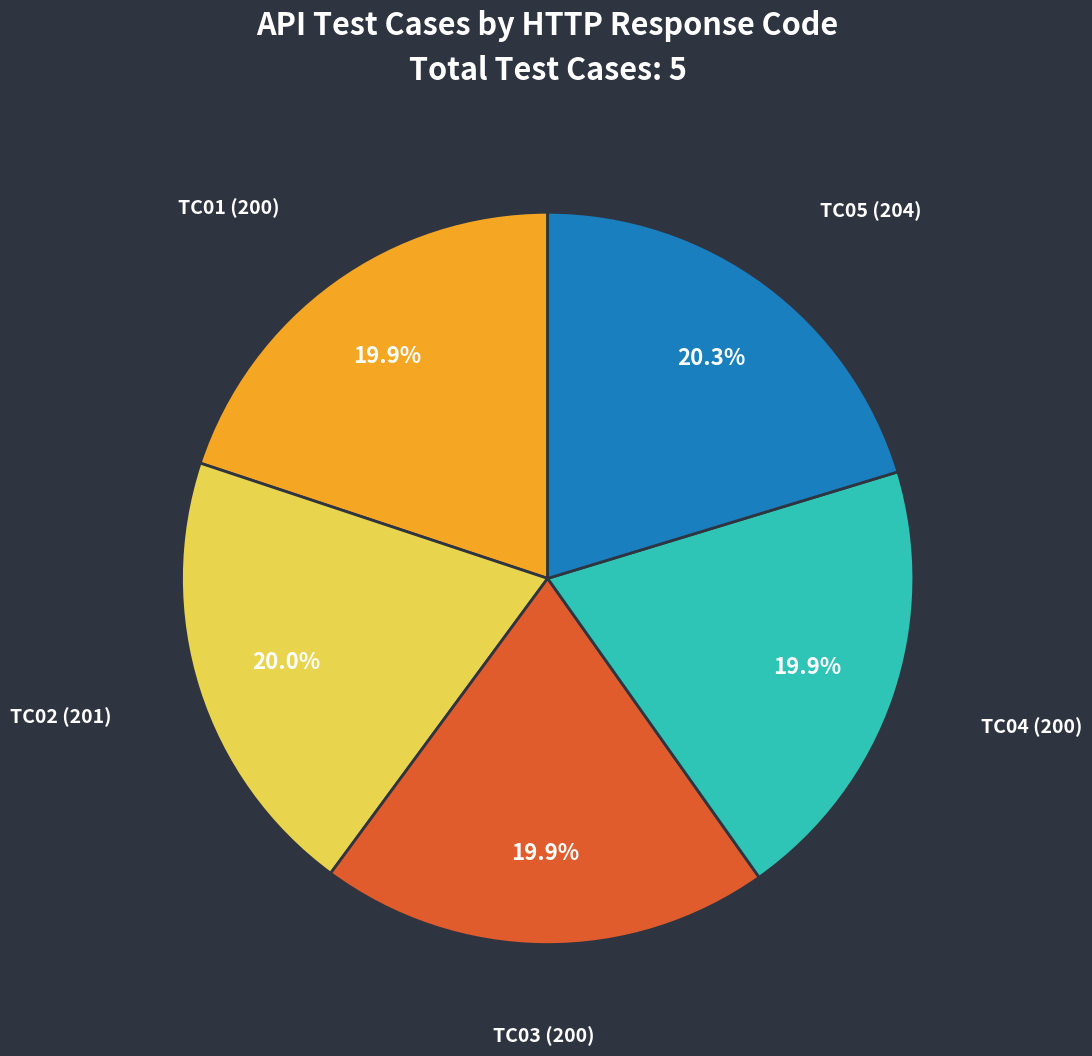

What portion of the pie excludes TC04 (200)?

80.1%